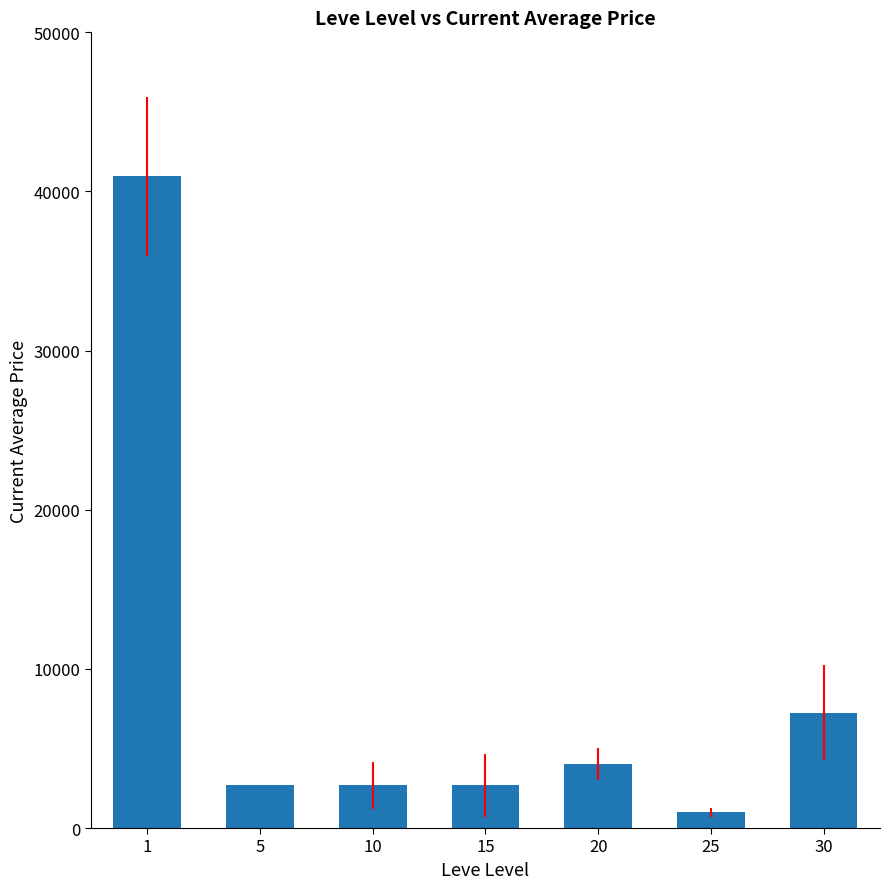

What is the approximate value at 15?

2680.0